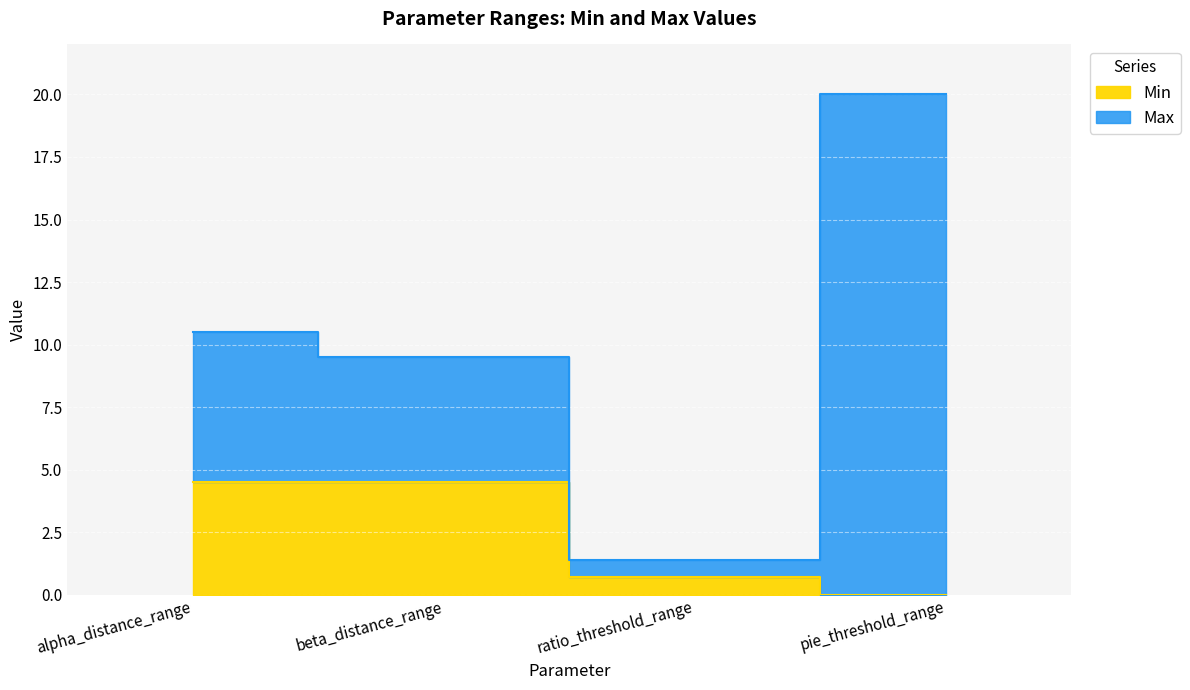

True or false: Max has a value of 12.3 at pie_threshold_range.

False